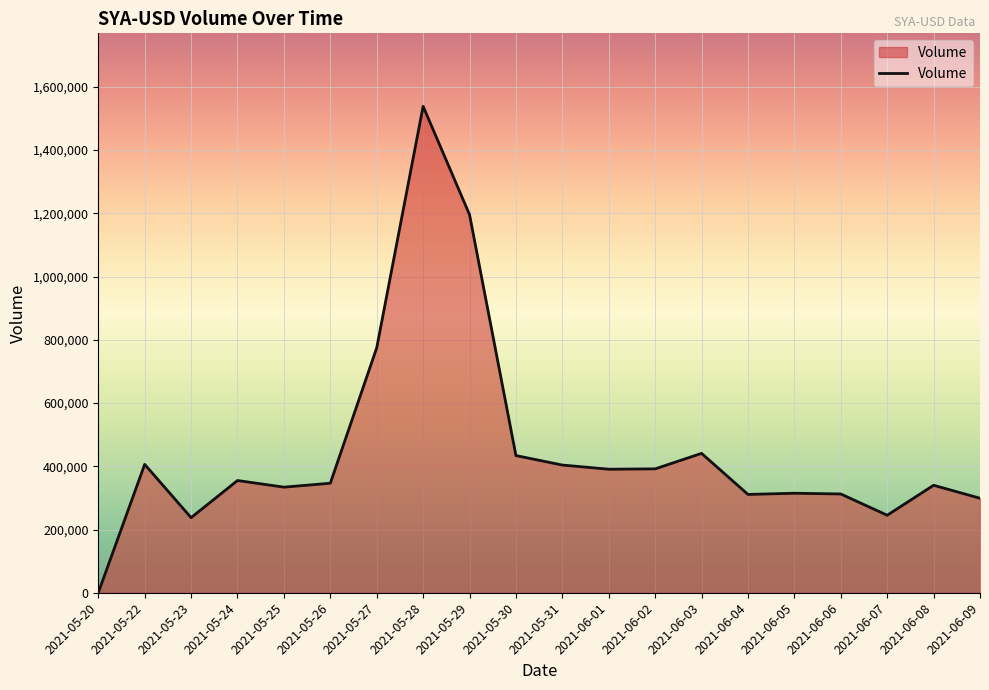

What is the maximum value shown in the chart?

1538589